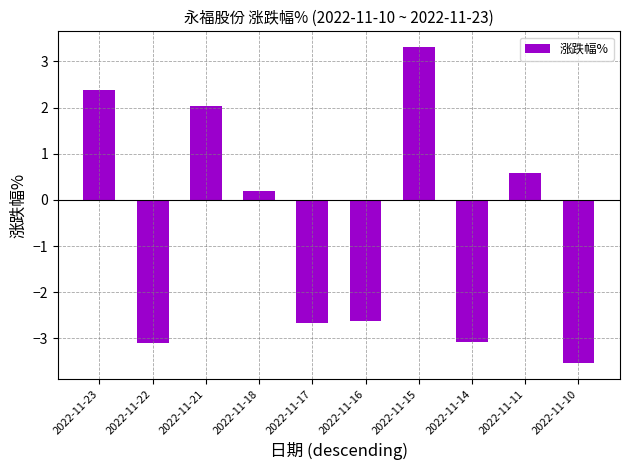

Is it true that the value at 2022-11-22 is -5.2?

False